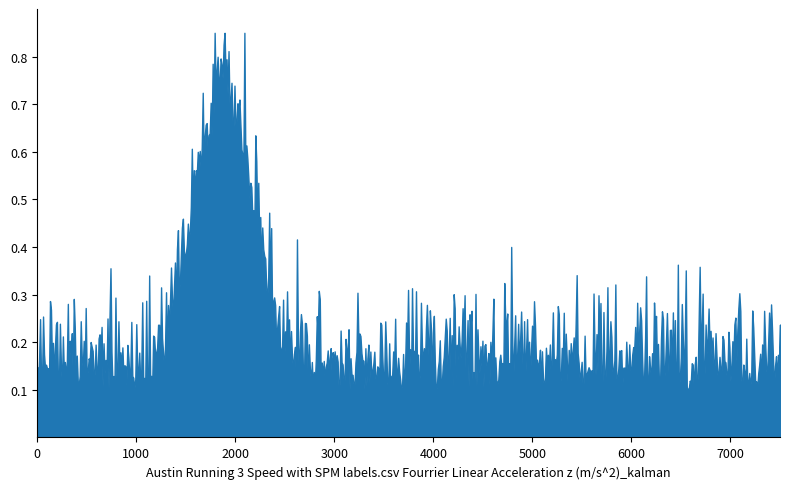

True or false: the data has more than 0 interior local peaks.

True